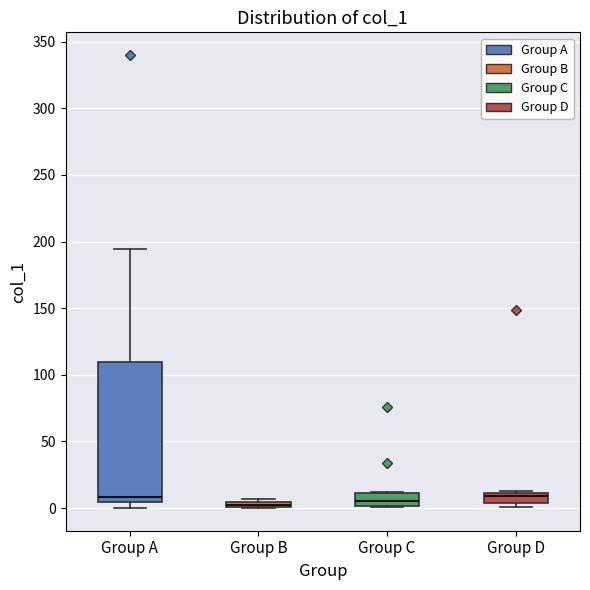

Which box is the tallest, from its lower edge to its upper edge?

Group A